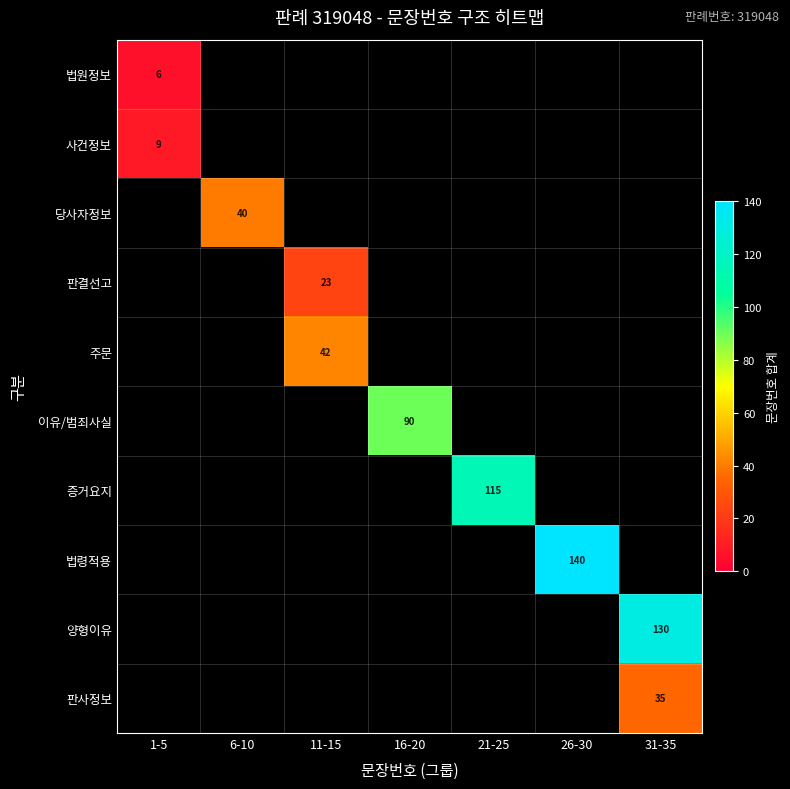

Is it true that 이유/범죄사실 equals 48 at 16-20?

False